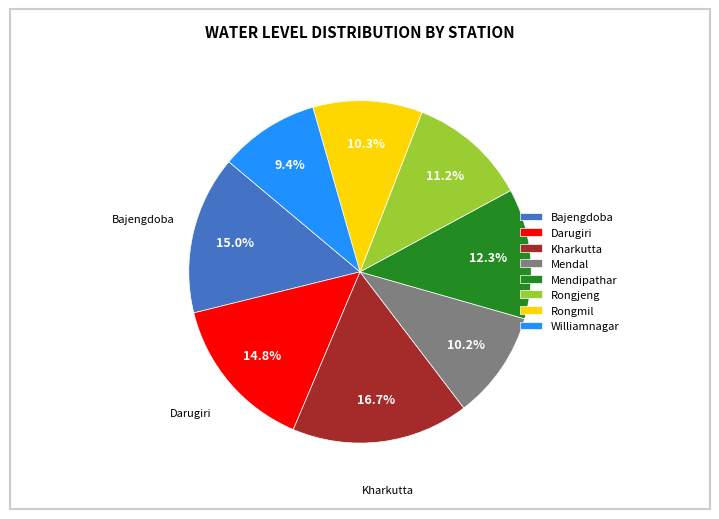

What percentage is the Bajengdoba slice, to the nearest percent?

15%